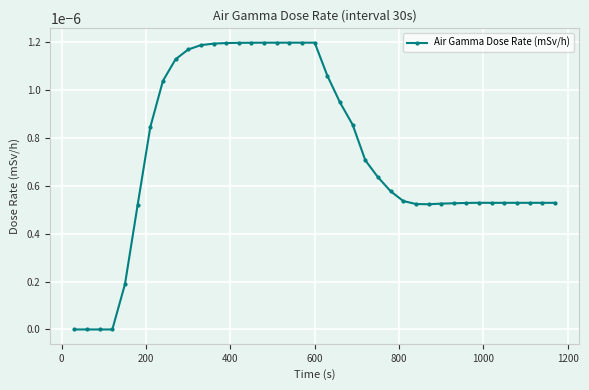

Does the chart display data point markers on the line(s)?

Yes